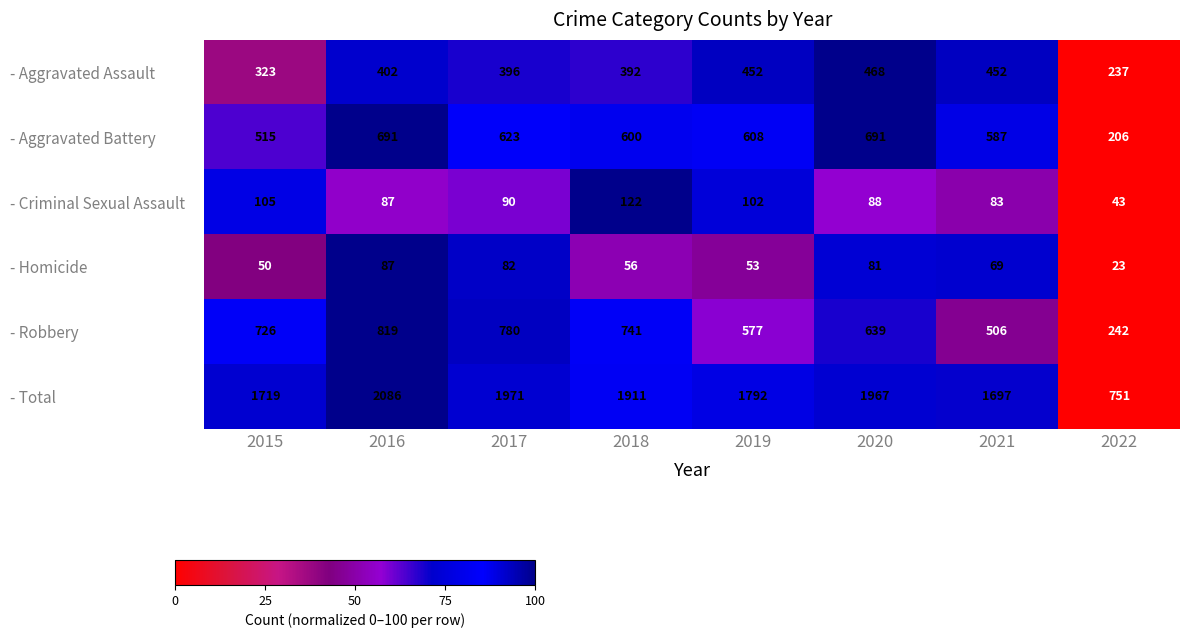

How many data points does each series have?

8